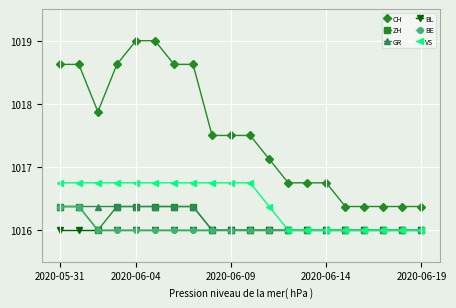

What is the maximum value shown in the chart?

1019.0